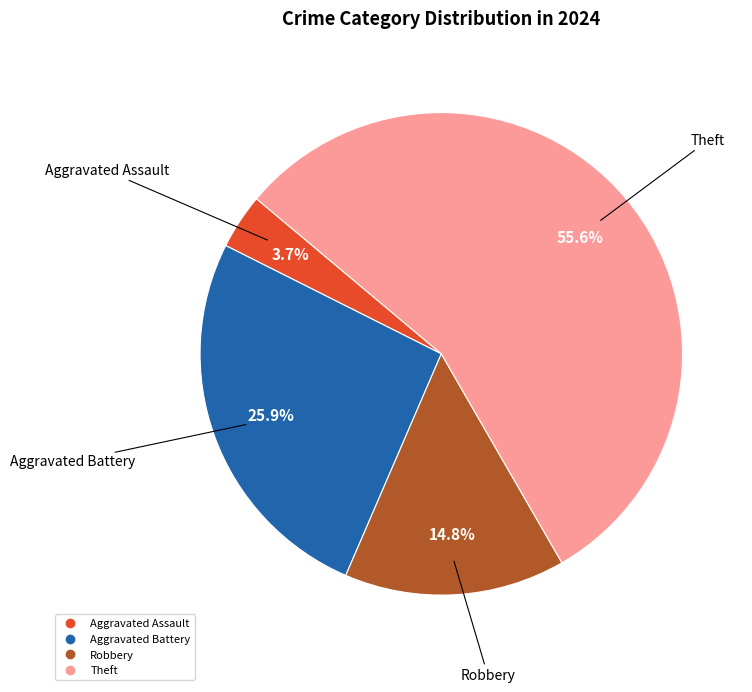

Is there a majority slice in this chart?

Yes